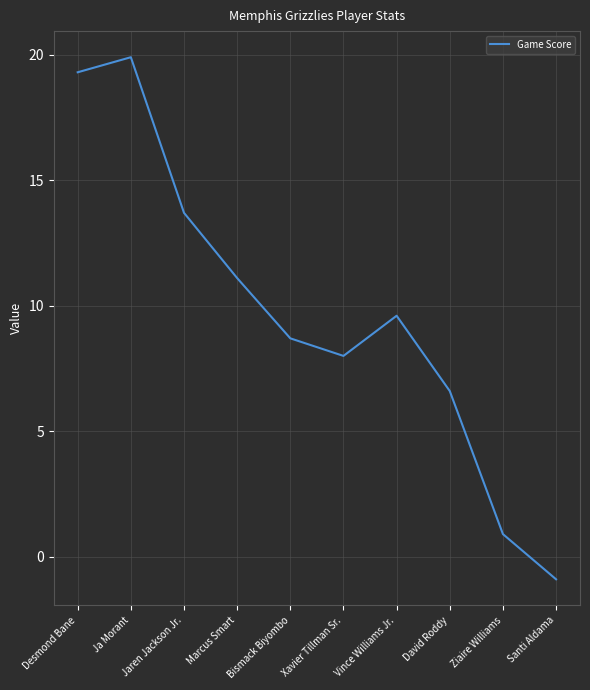

How many values exceed 9?

5